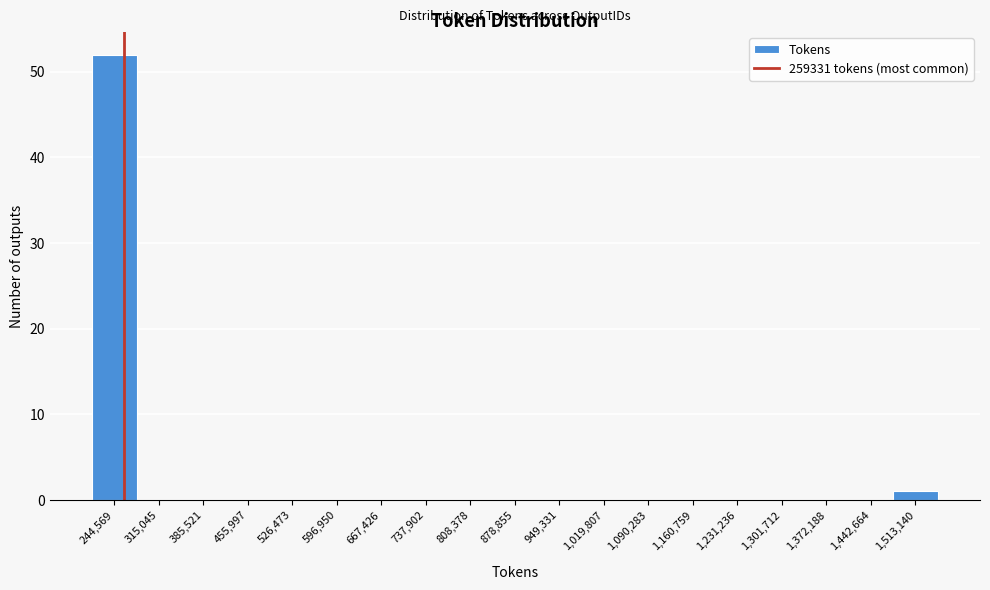

Over which range of the x-axis is the bar tallest?

210000 to 280000